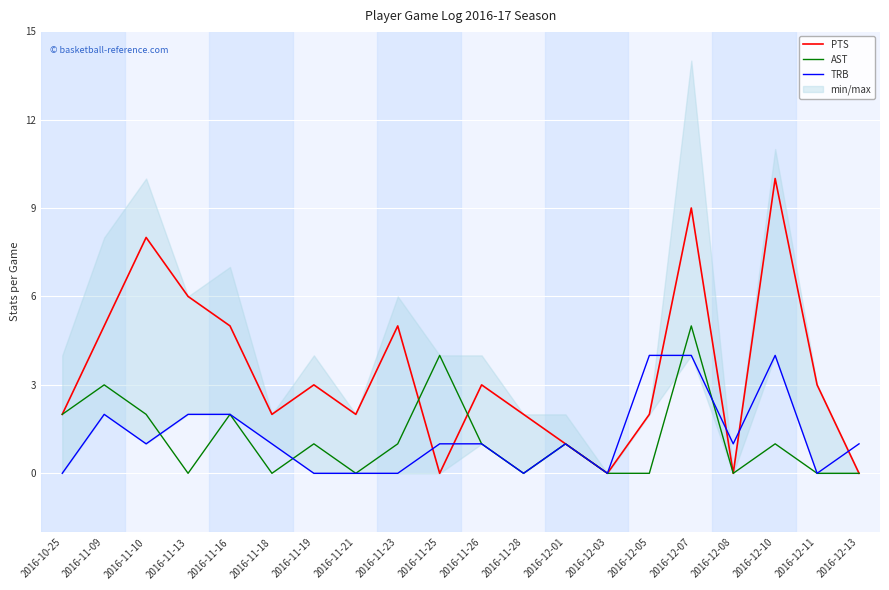

Where does the AST series first go above 1?

2016-10-25